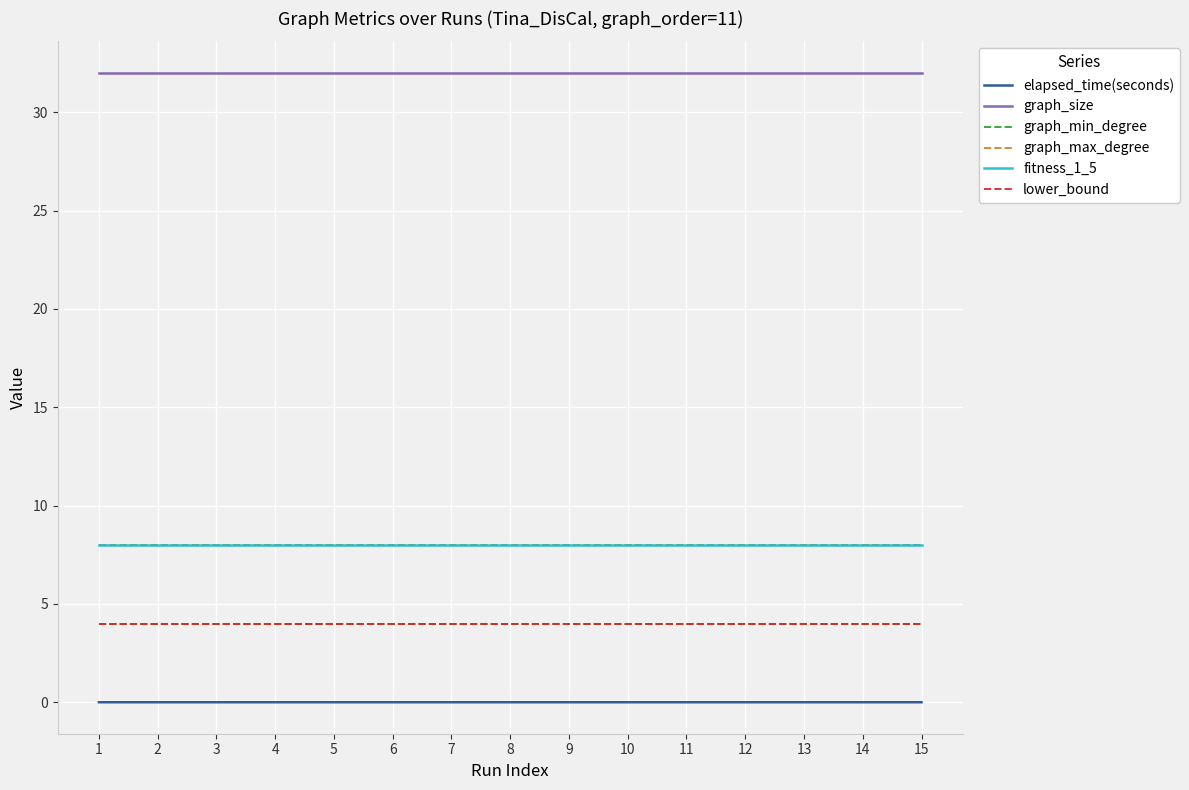

True or false: lower_bound and graph_max_degree intersect in this chart.

False